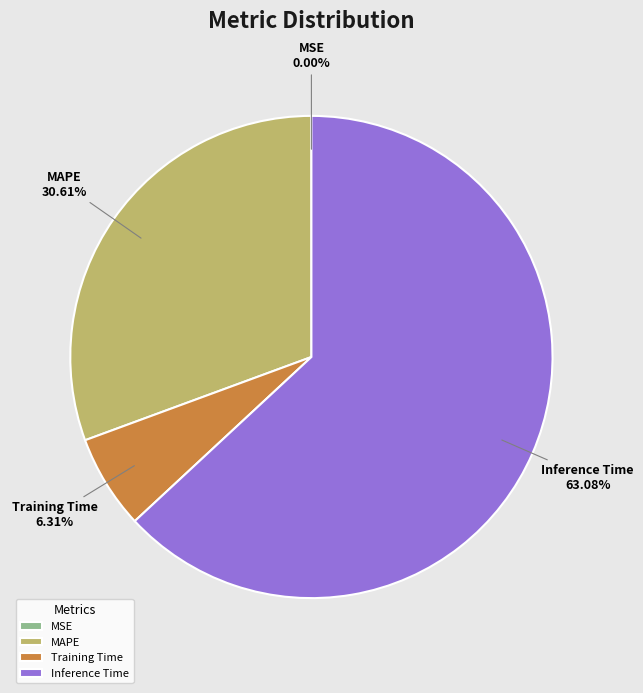

Combined, do Training Time and Inference Time account for over 50%?

Yes